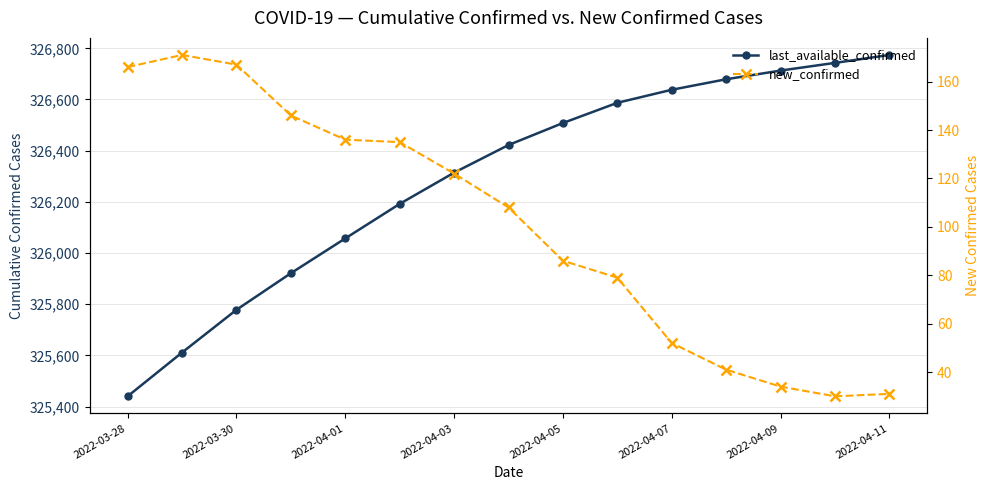

How many values in the new_confirmed series exceed 108?

7